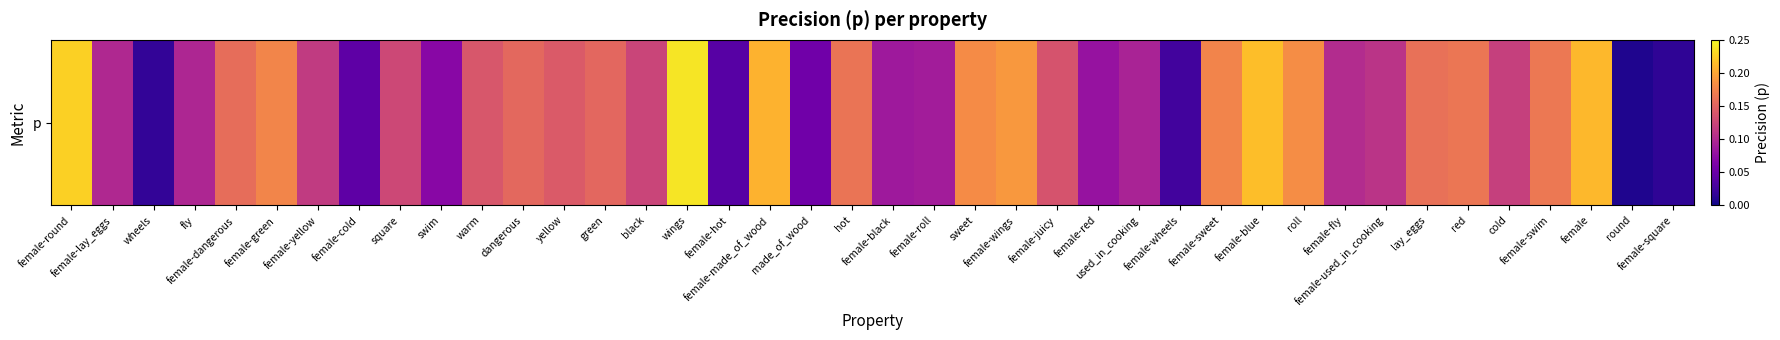

What is the approximate value at female-blue?

0.2